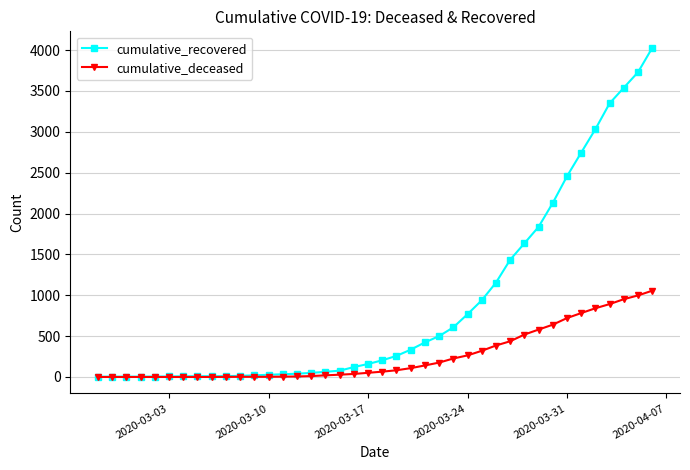

Which series has the largest range (max minus min)?

cumulative_recovered